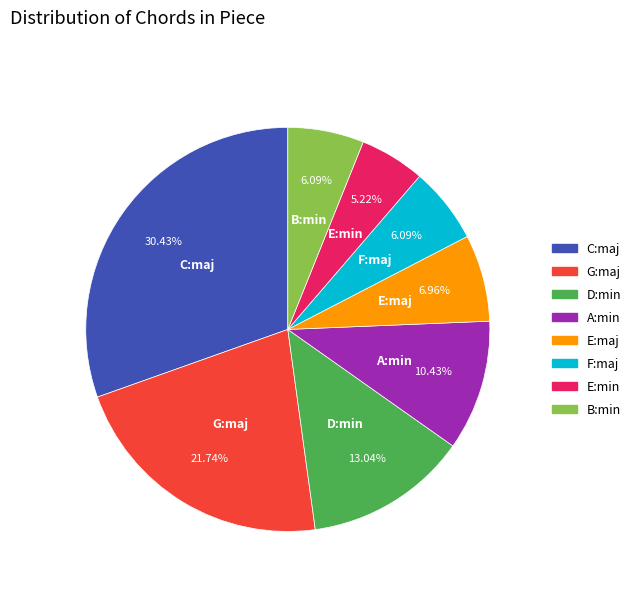

The A:min slice represents 10% of the pie. True or false?

True